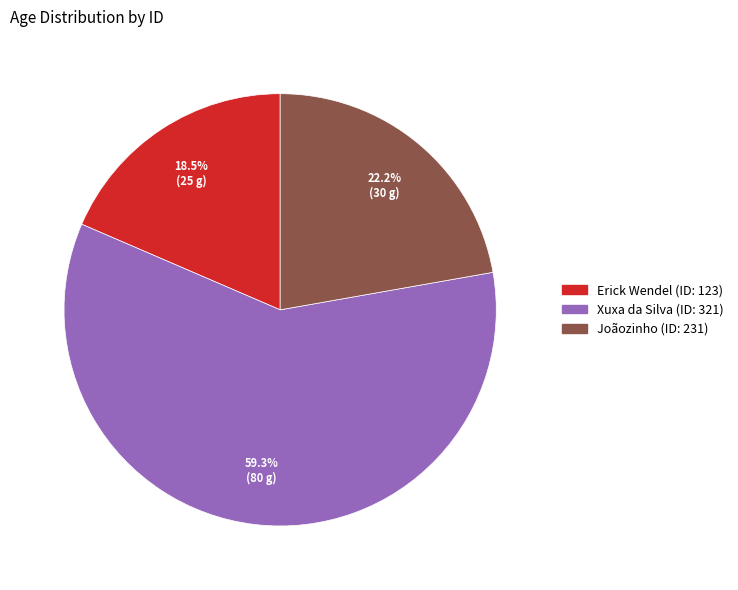

Does any single category account for the majority?

Yes